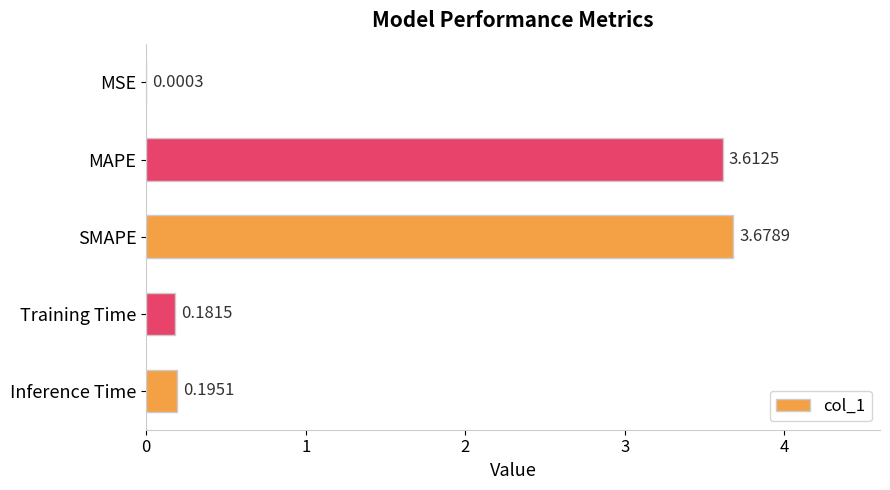

At which category does the chart reach its peak across all series?

SMAPE